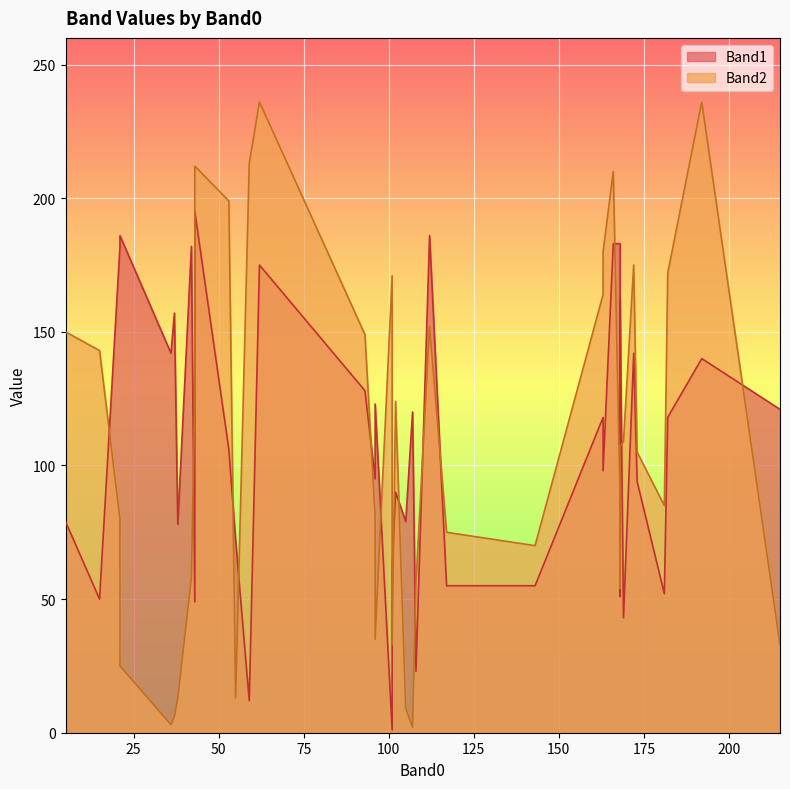

At 143, list the series in order from largest to smallest.

Band2, Band1